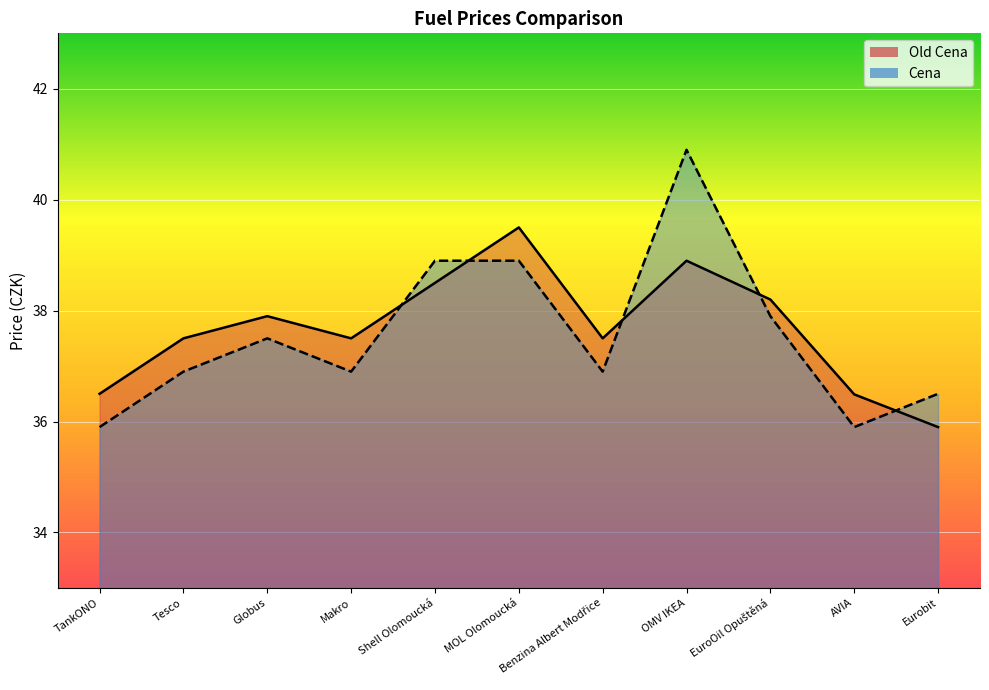

Reading right to left, transcribe all the data shown in this chart.

Old Cena: Eurobit=35.9	AVIA=36.5	EuroOil Opuštěná=38.2	OMV IKEA=38.9	Benzina Albert Modřice=37.5	MOL Olomoucká=39.5	Shell Olomoucká=38.5	Makro=37.5	Globus=37.9	Tesco=37.5	TankONO=36.5
Cena: Eurobit=36.5	AVIA=35.9	EuroOil Opuštěná=37.9	OMV IKEA=40.9	Benzina Albert Modřice=36.9	MOL Olomoucká=38.9	Shell Olomoucká=38.9	Makro=36.9	Globus=37.5	Tesco=36.9	TankONO=35.9